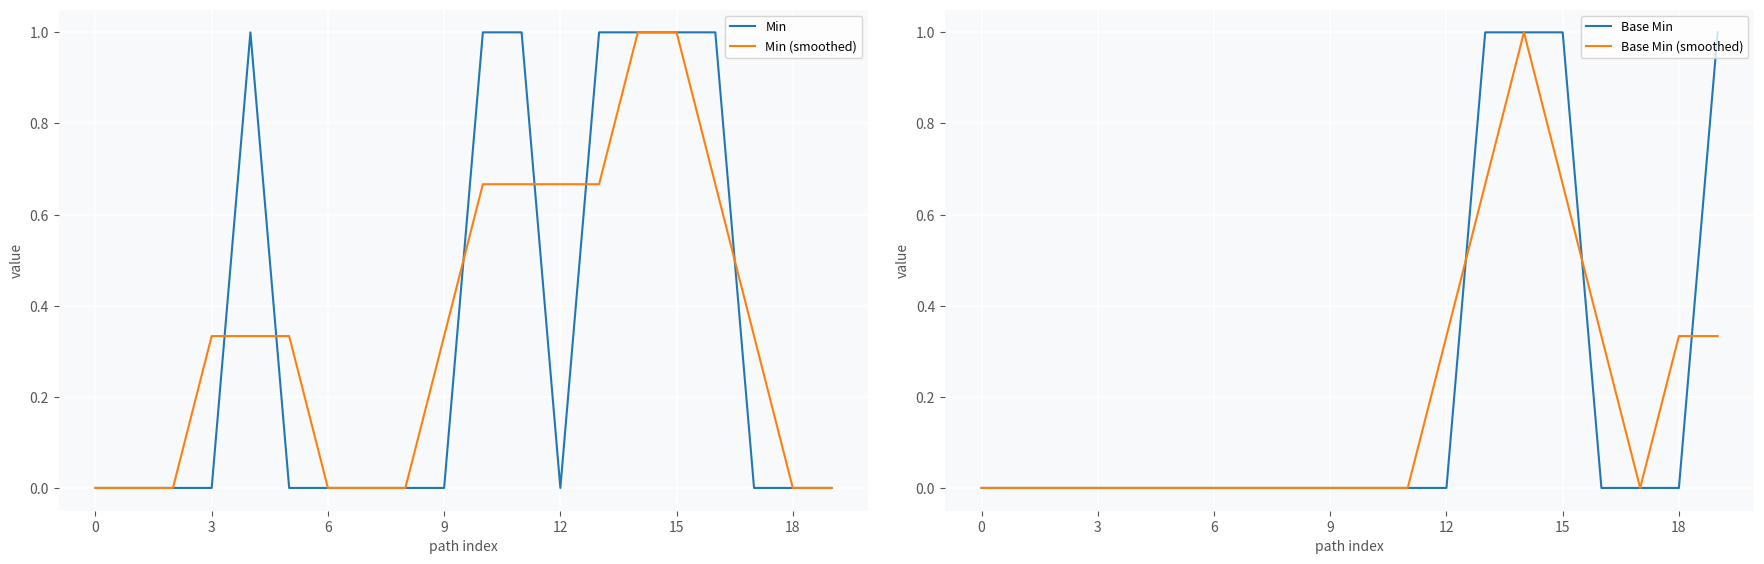

Where is the first local minimum for Base Min (smoothed)?

17